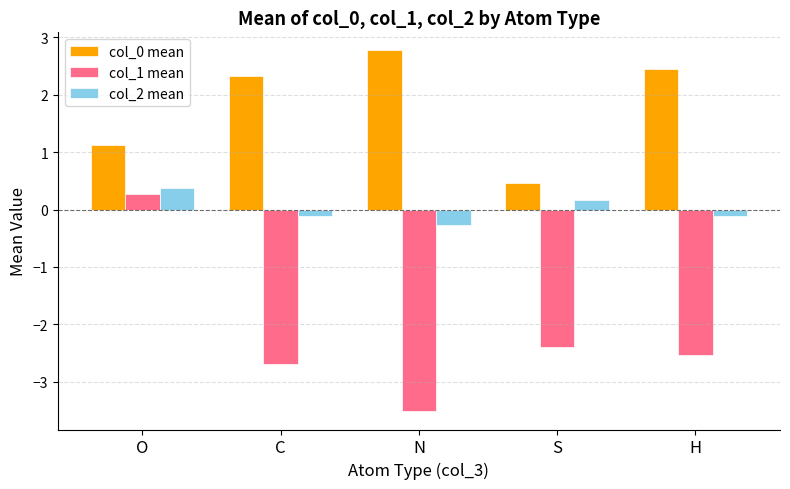

Rank the series by their maximum value, from lowest to highest.

col_1 mean, col_2 mean, col_0 mean